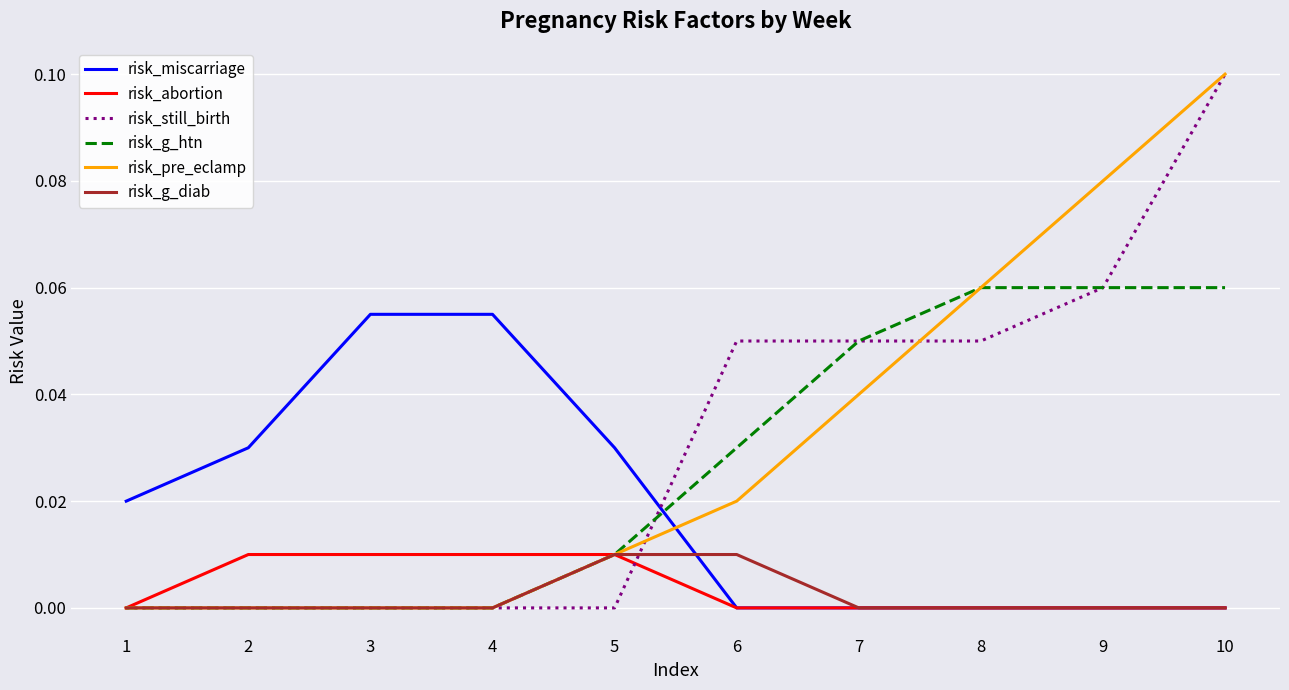

The risk_abortion series shows 0.0 at 4. True or false?

True